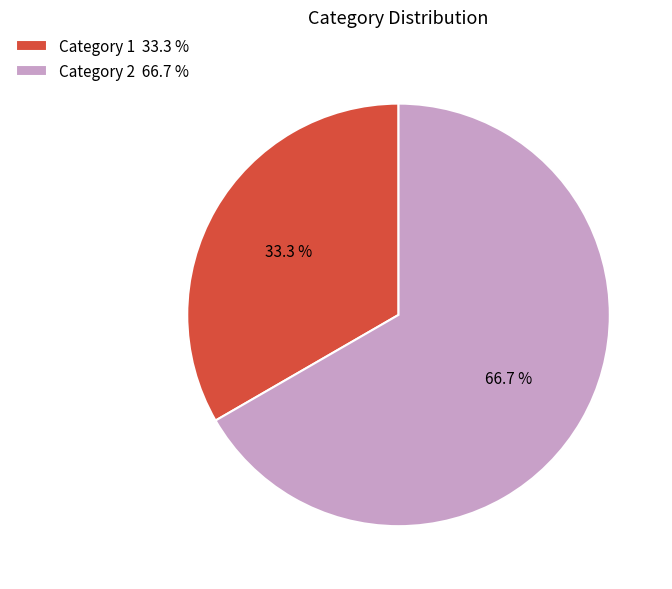

Which category has the biggest portion of the pie?

Category 2